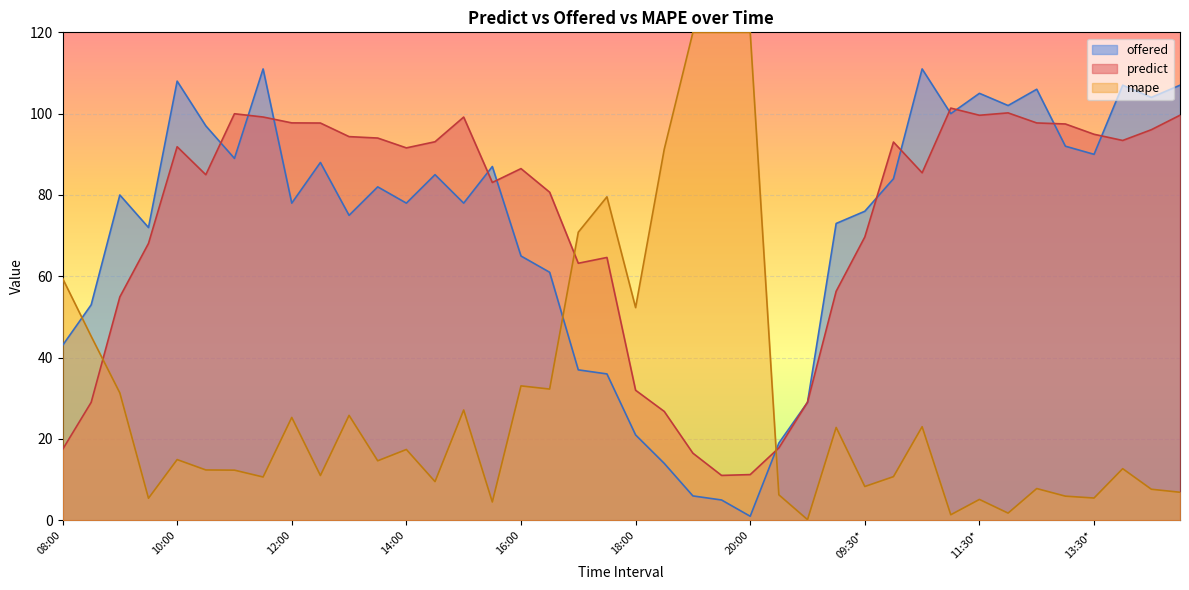

List the series in order of their peak value, highest first.

mape, offered, predict